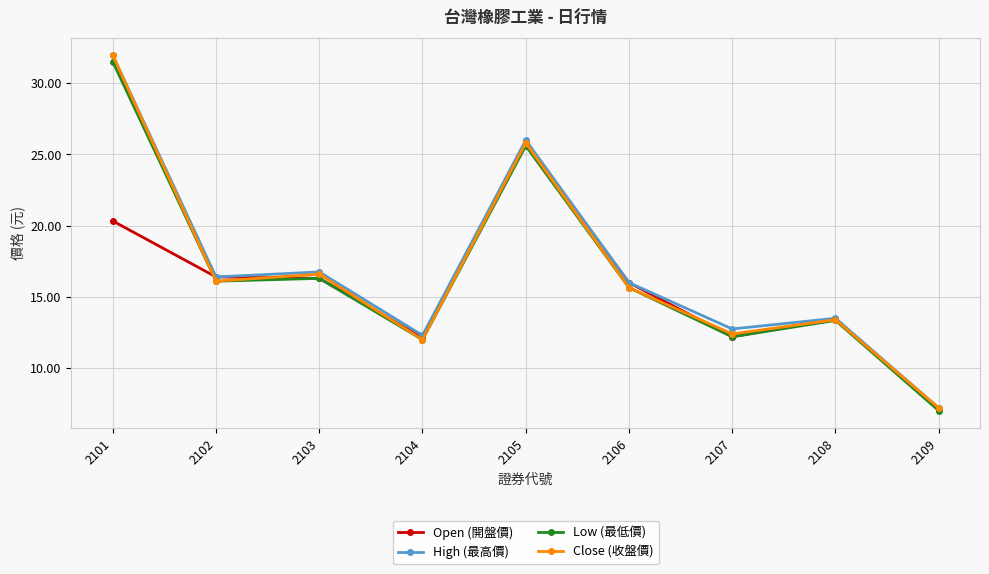

In Open (開盤價), how many points are lower than both neighbors (excluding endpoints)?

2